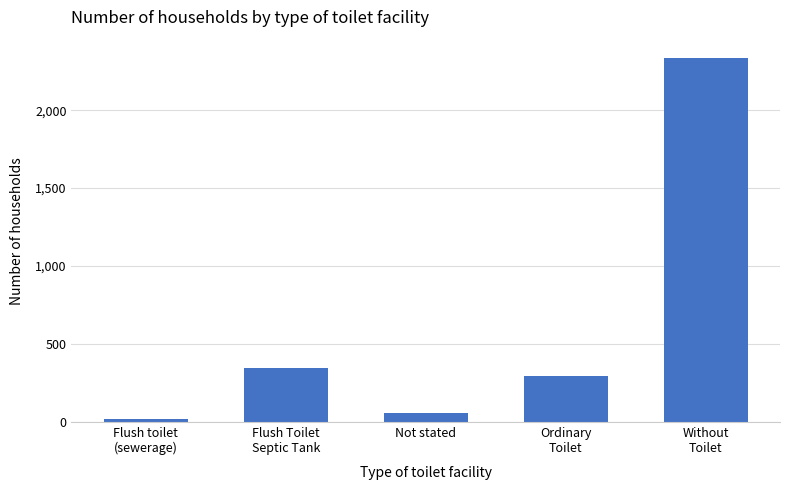

What is the maximum value shown in the chart?

2336